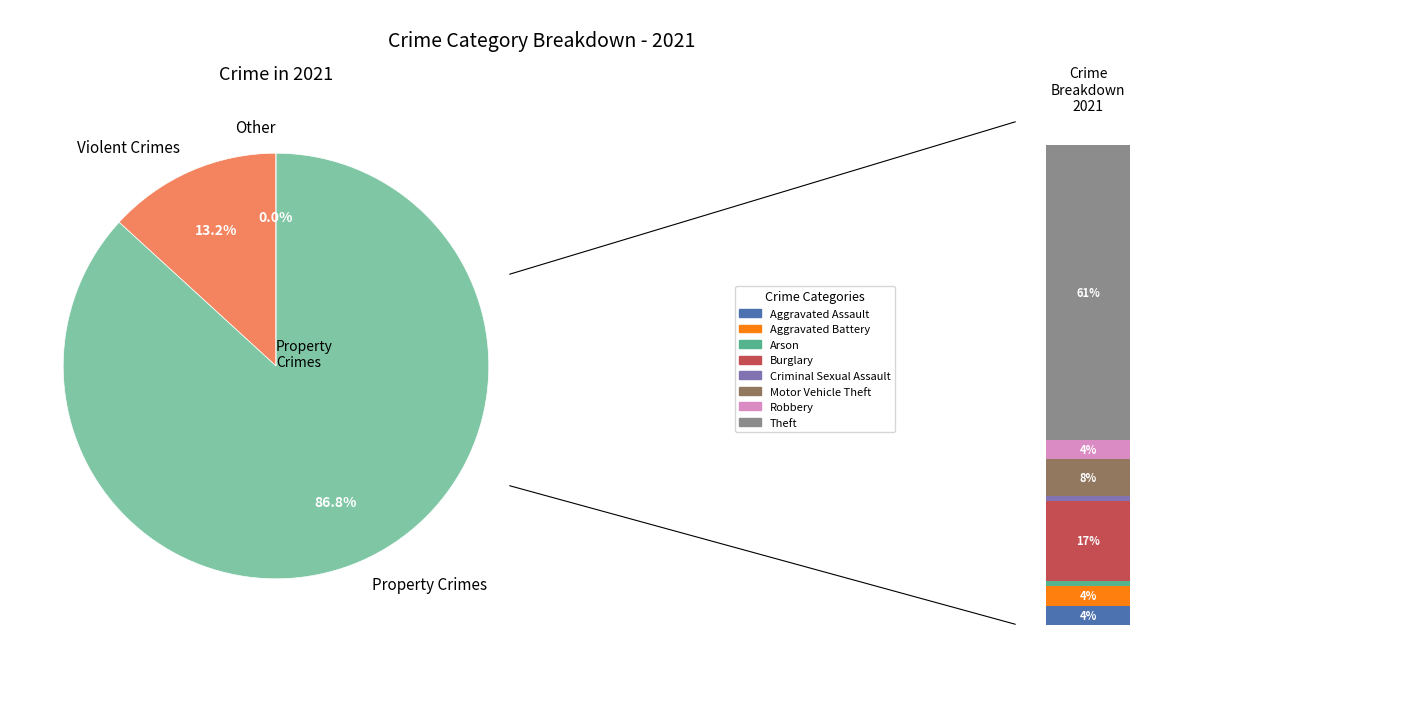

To the nearest percent, what portion does Arson represent?

1%